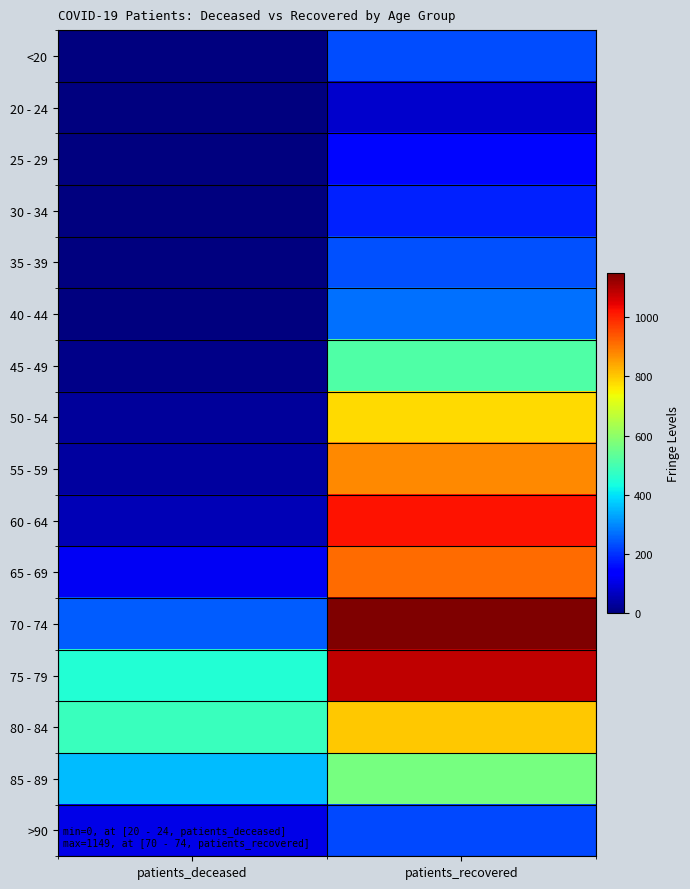

At how many categories does at least one series exceed 1138?

1